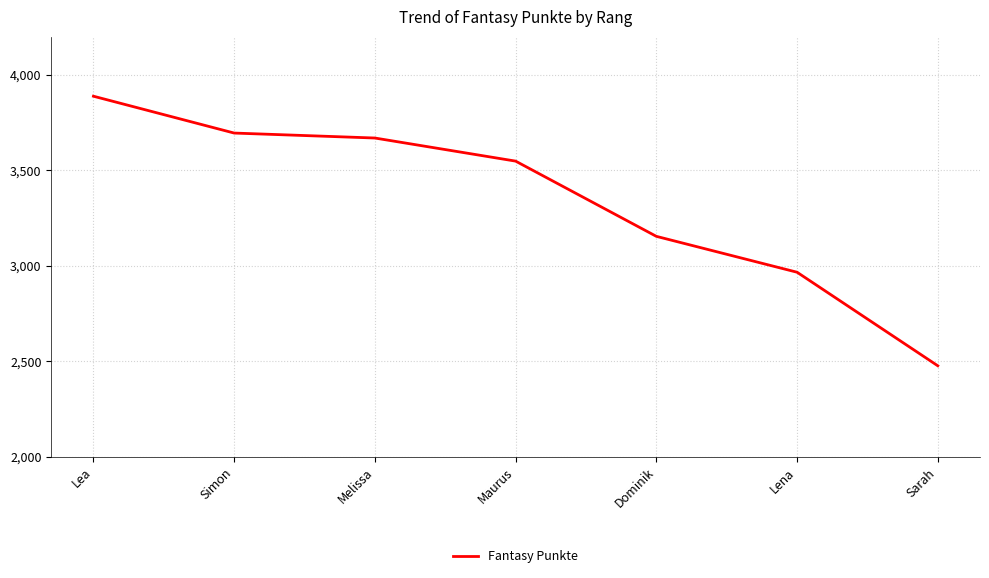

What position from the right is Lena?

2